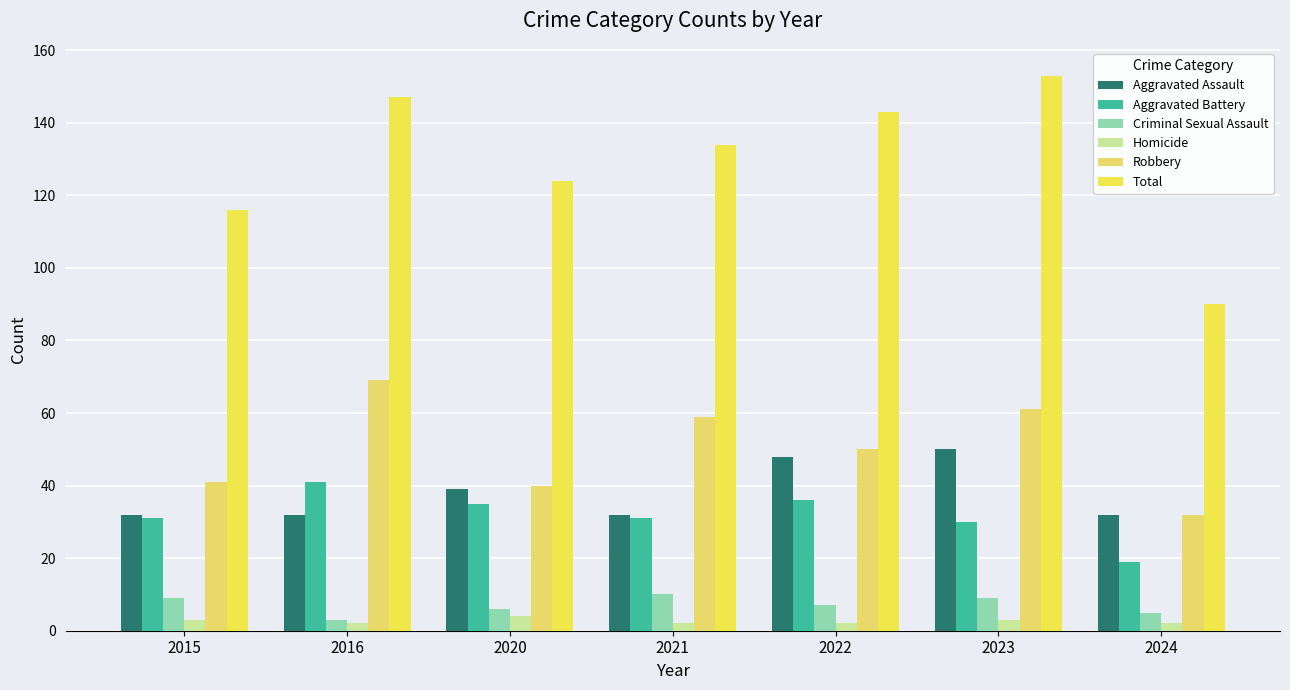

What value does the Total series have at 2022?

143